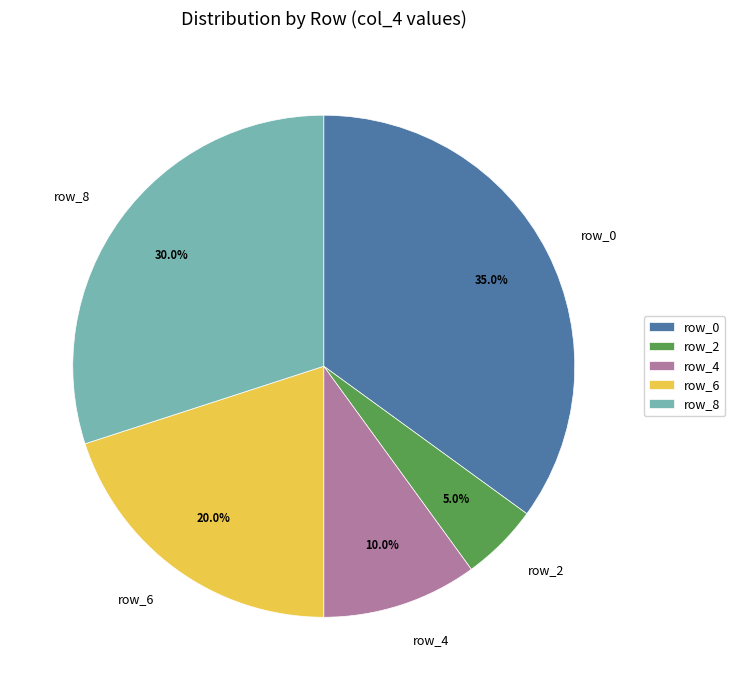

Does row_6 account for over 50% of the chart?

No